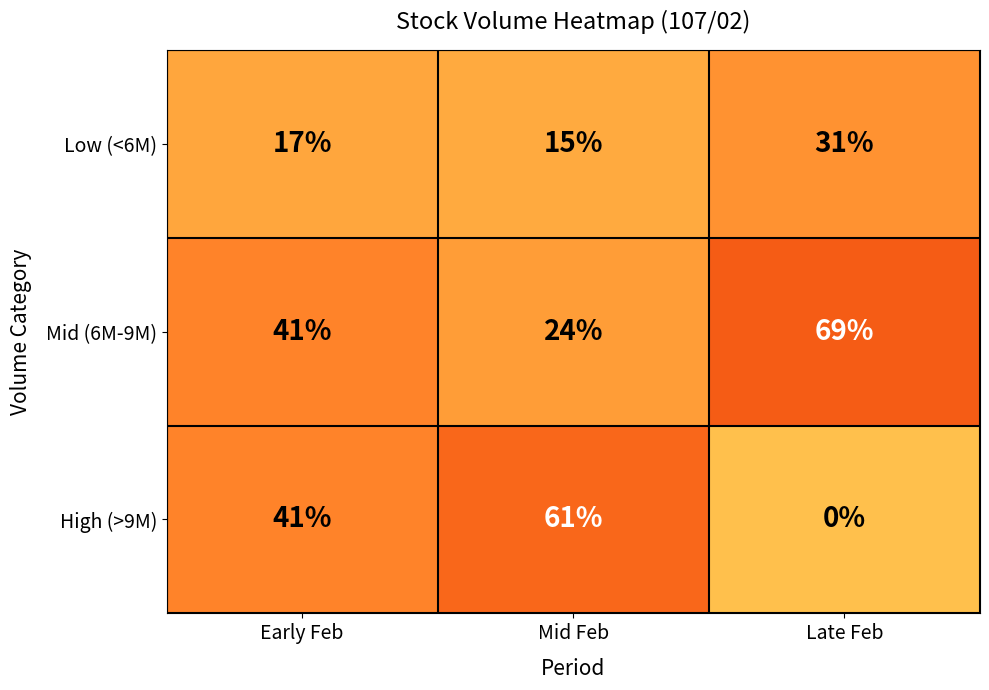

What is the maximum value shown in the chart?

69